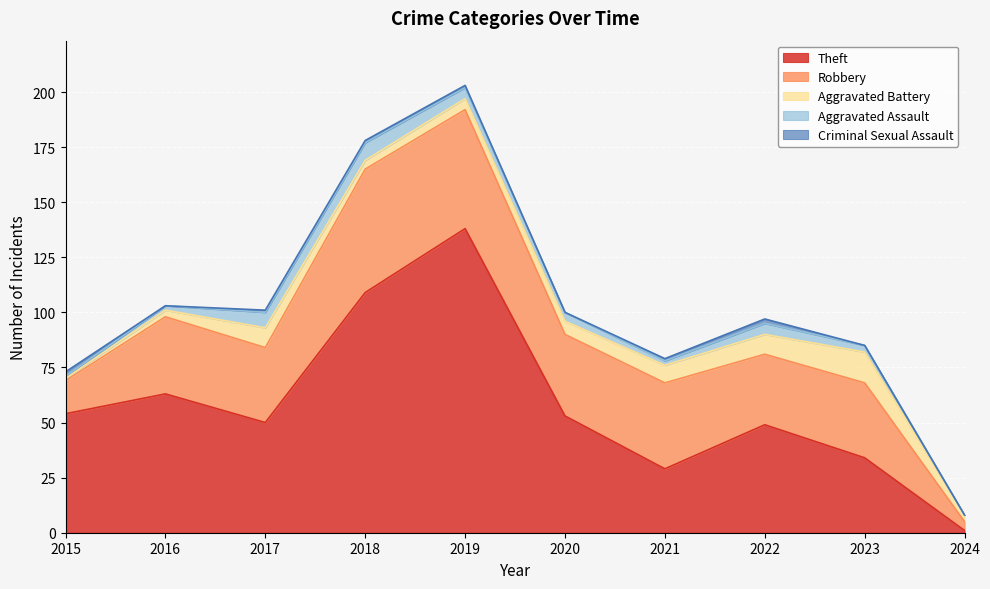

The value of Theft at 2016 is 63. True or false?

True